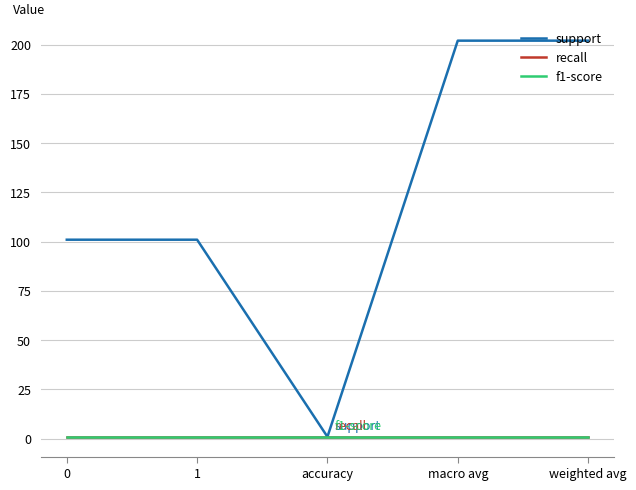

True or false: f1-score and recall cross at least once.

False